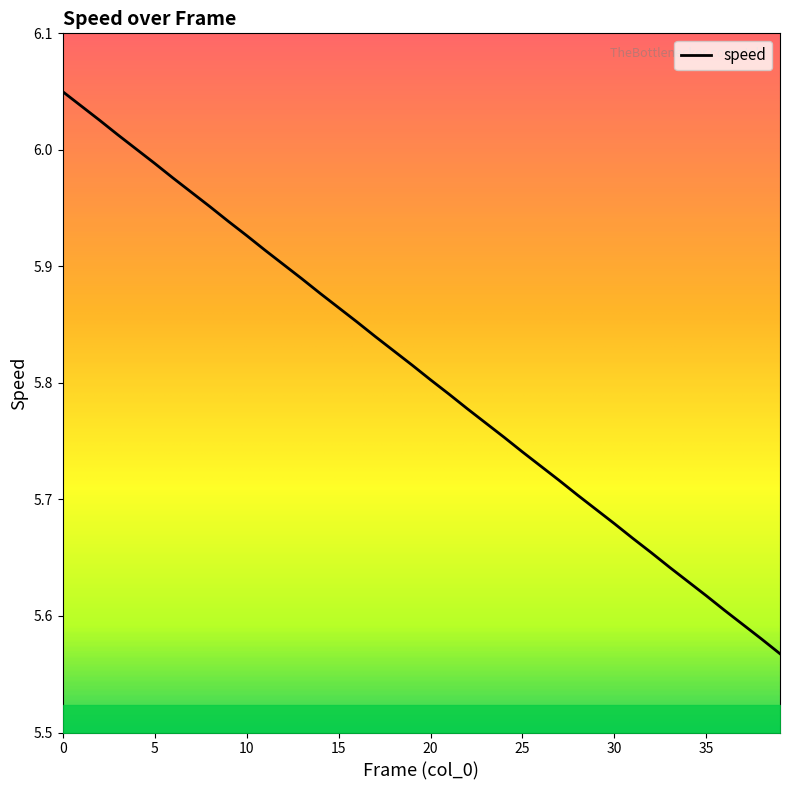

The value at 0 is 4.0. True or false?

False